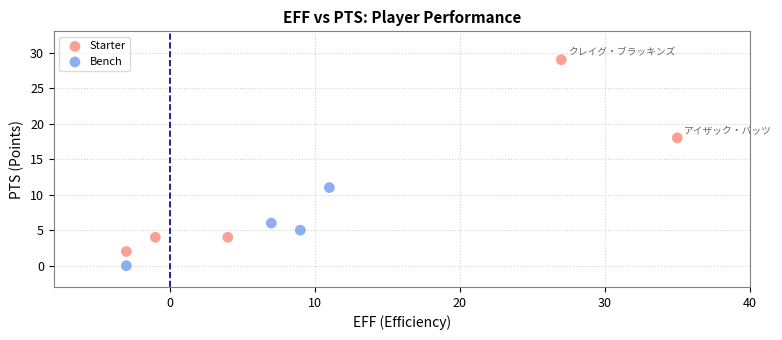

Which series reaches the maximum Y coordinate?

Starter